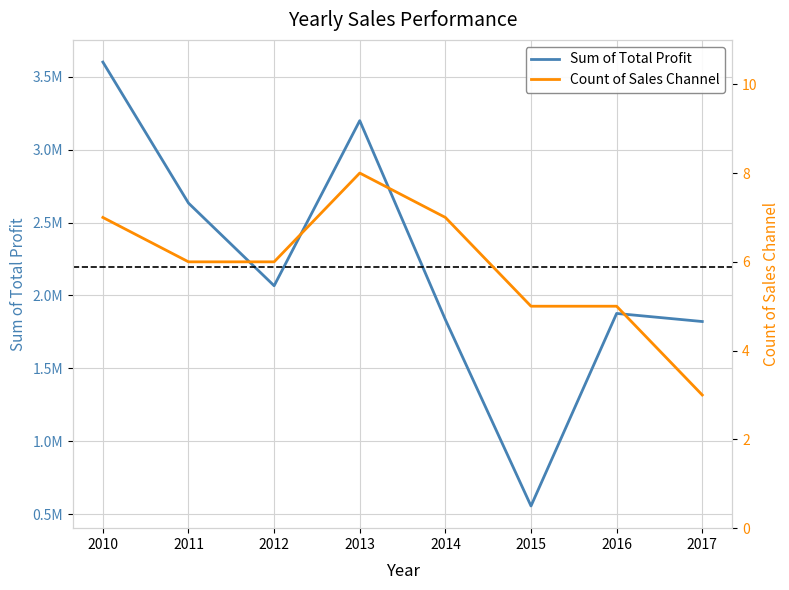

What is the minimum value shown in the chart?

3.0